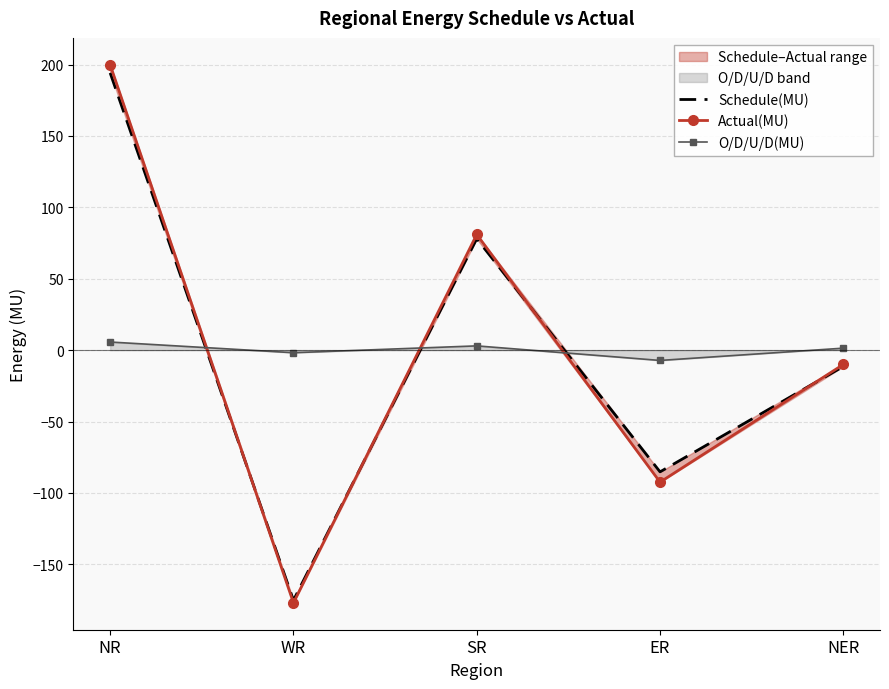

What is the average value of the Schedule(MU) series?

0.1